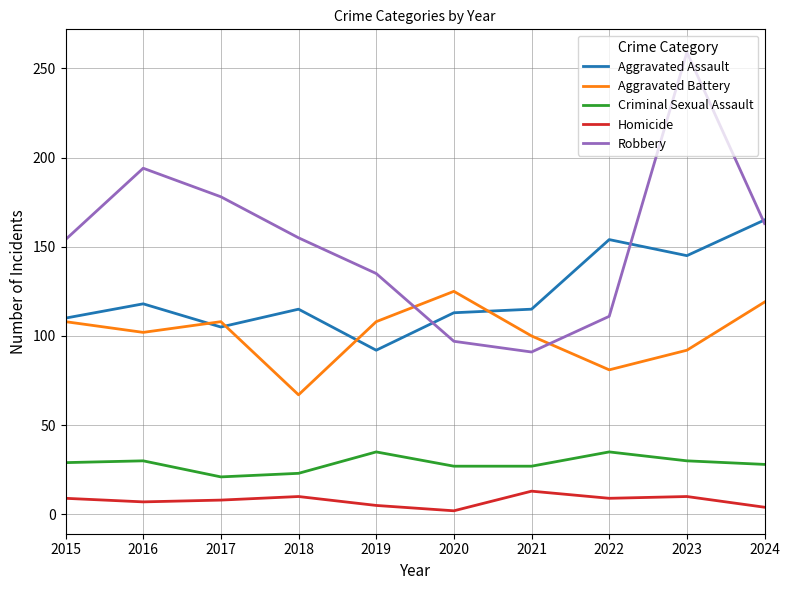

True or false: Homicide and Robbery intersect in this chart.

False